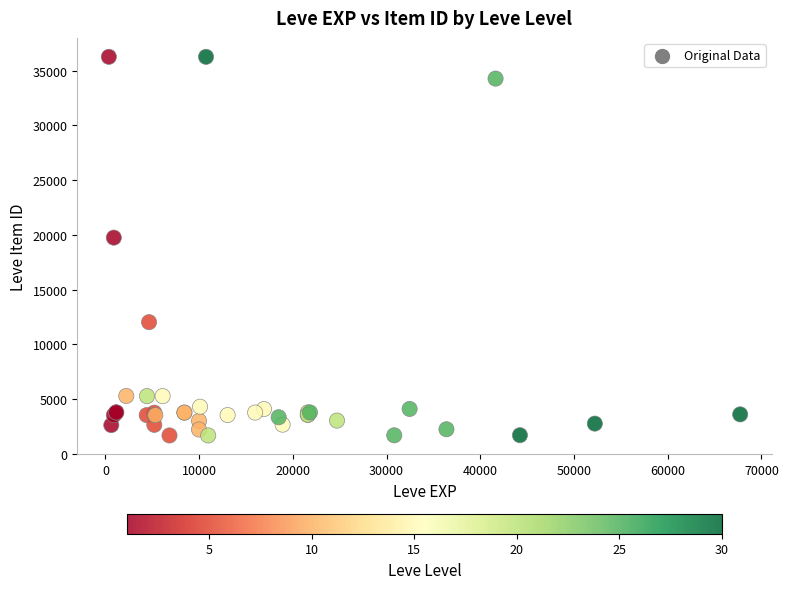

What Y value in the scatter plot is closest to 18967?

19744